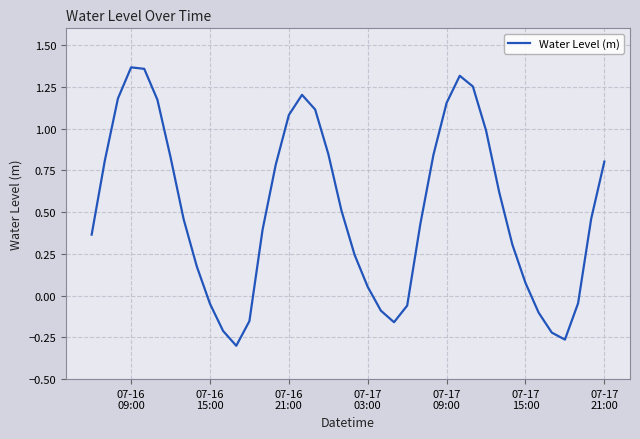

What is the difference between the maximum and minimum values?

1.7